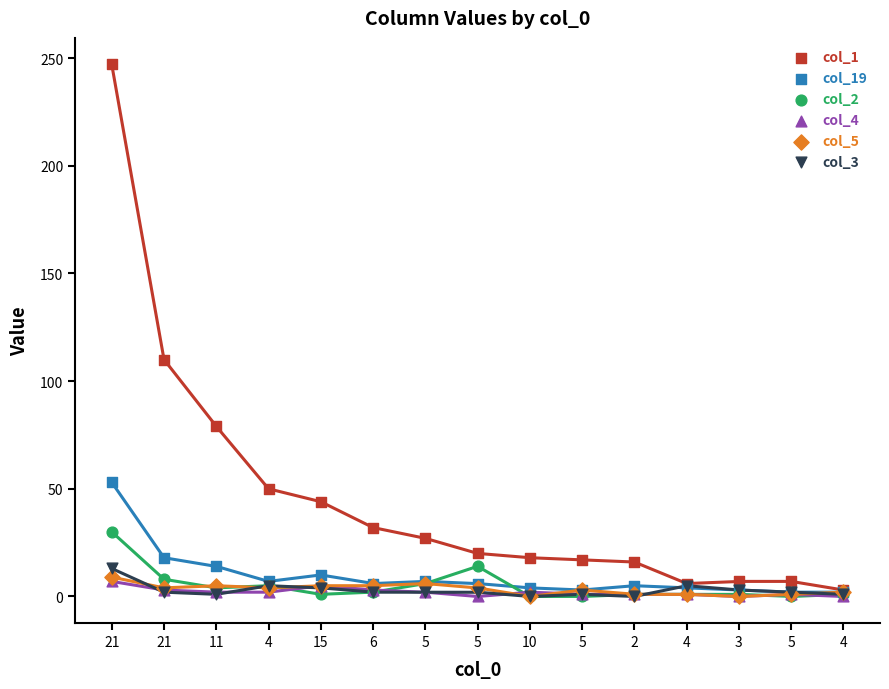

Across all series, what Y value is closest to 123?

110